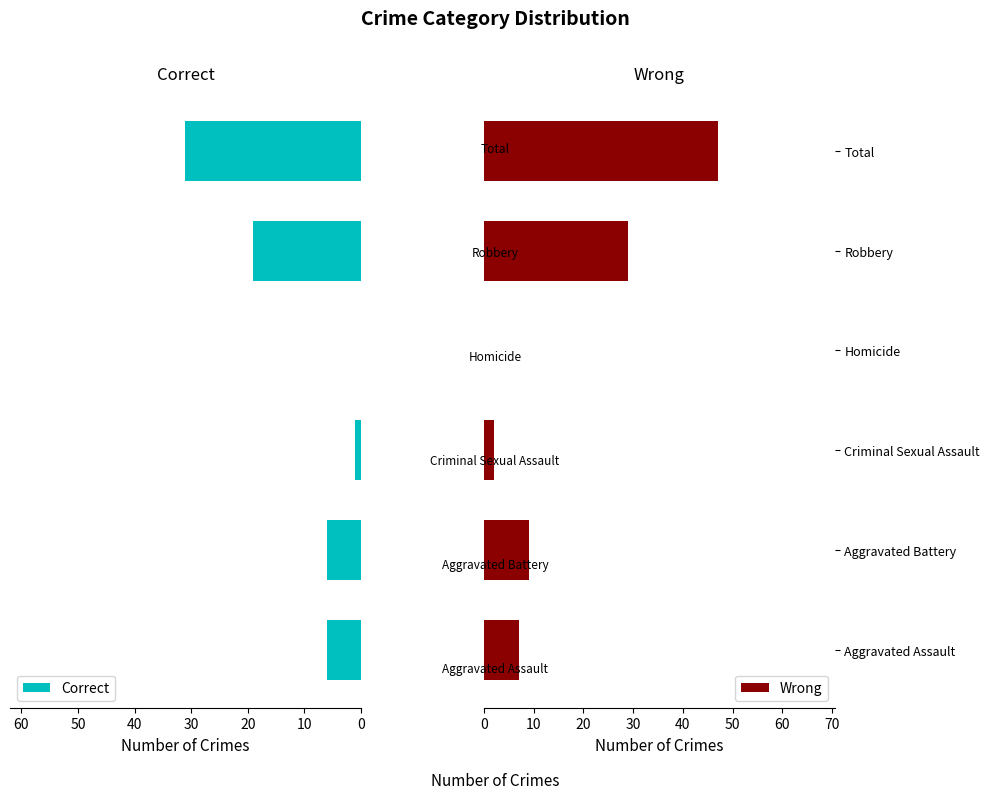

What is the highest value of the Correct series?

31